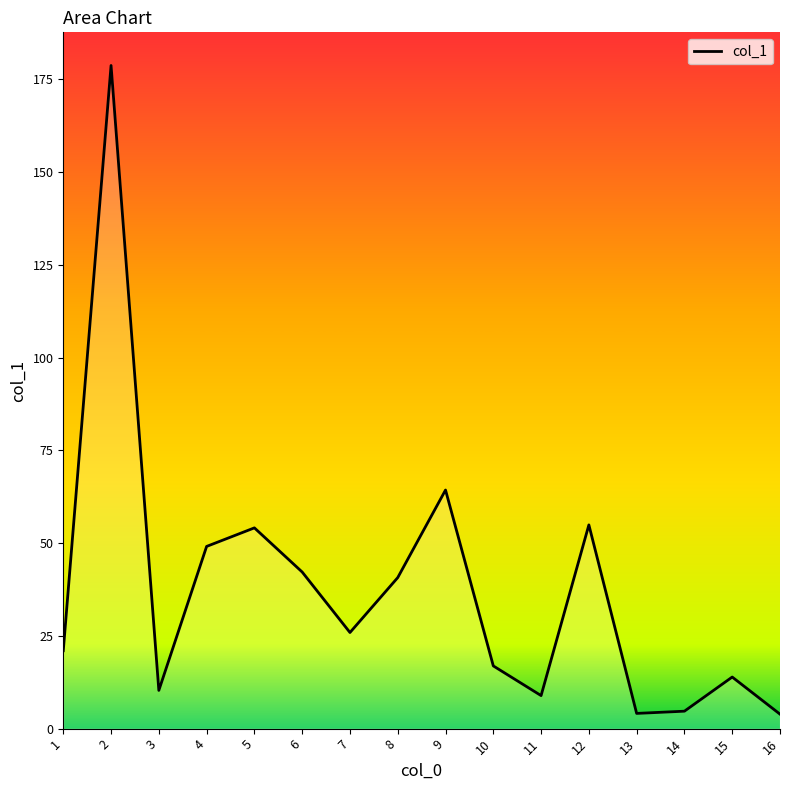

Rank the categories by value from lowest to highest.

16, 13, 14, 11, 3, 15, 10, 1, 7, 8, 6, 4, 5, 12, 9, 2